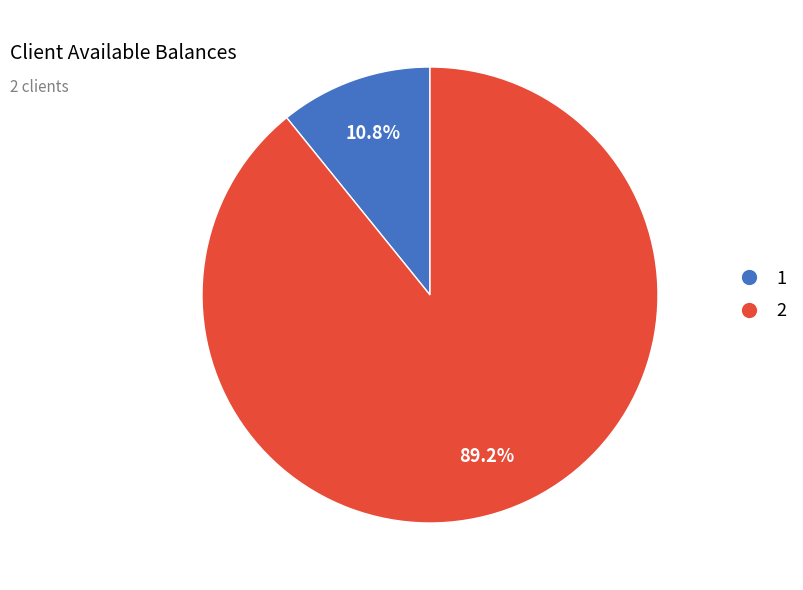

Is it true that 2 is 75% of the pie?

False